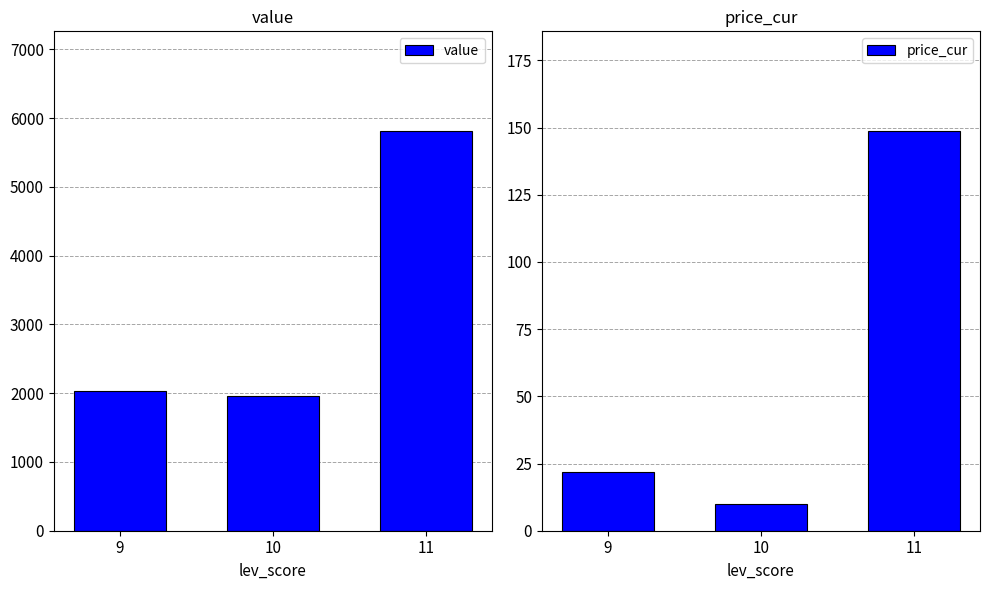

Count the number of data series in this chart.

2